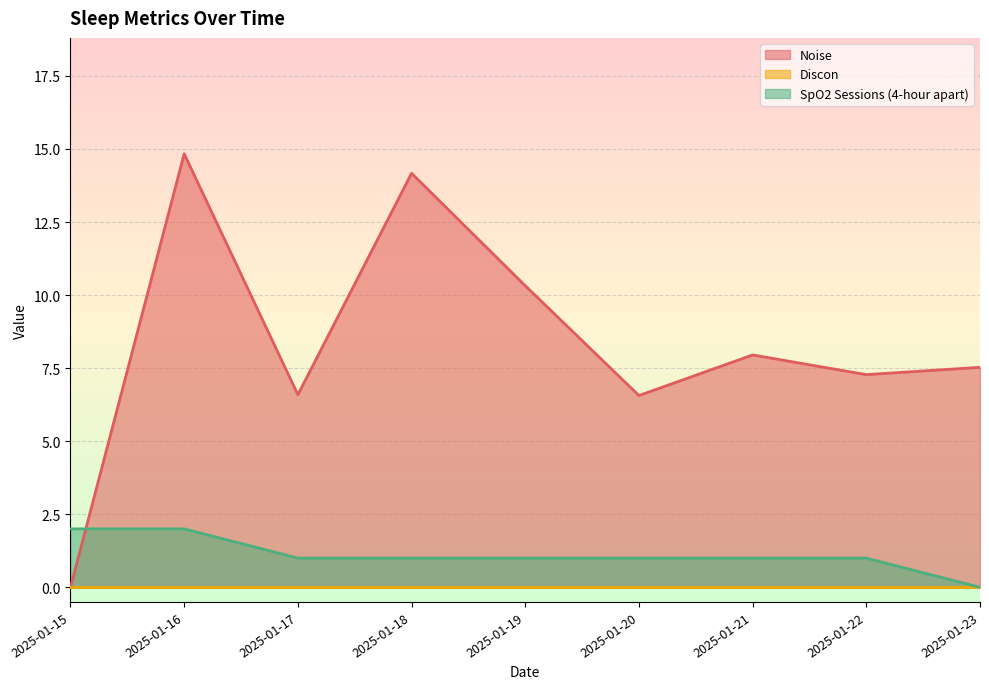

True or false: Noise has more than 2 points higher than both neighbors.

True